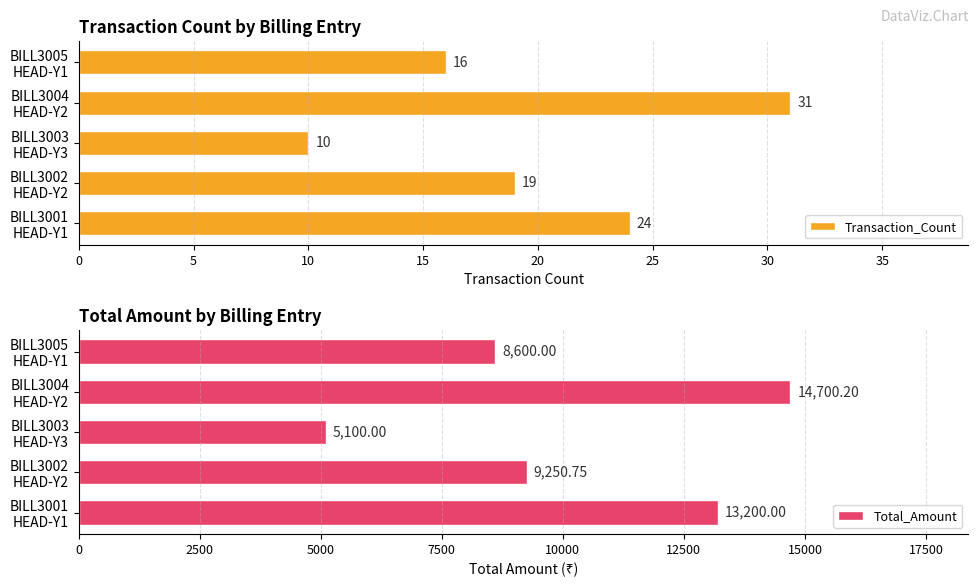

How many Transaction_Count values are between 16 and 24?

3